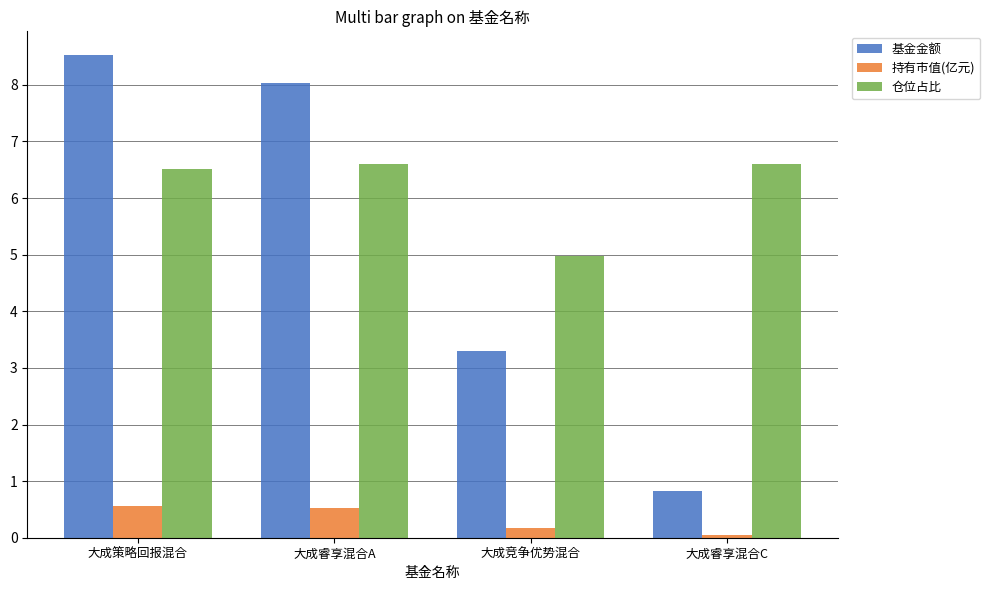

Where does the 基金金额 series first go above 8?

大成策略回报混合